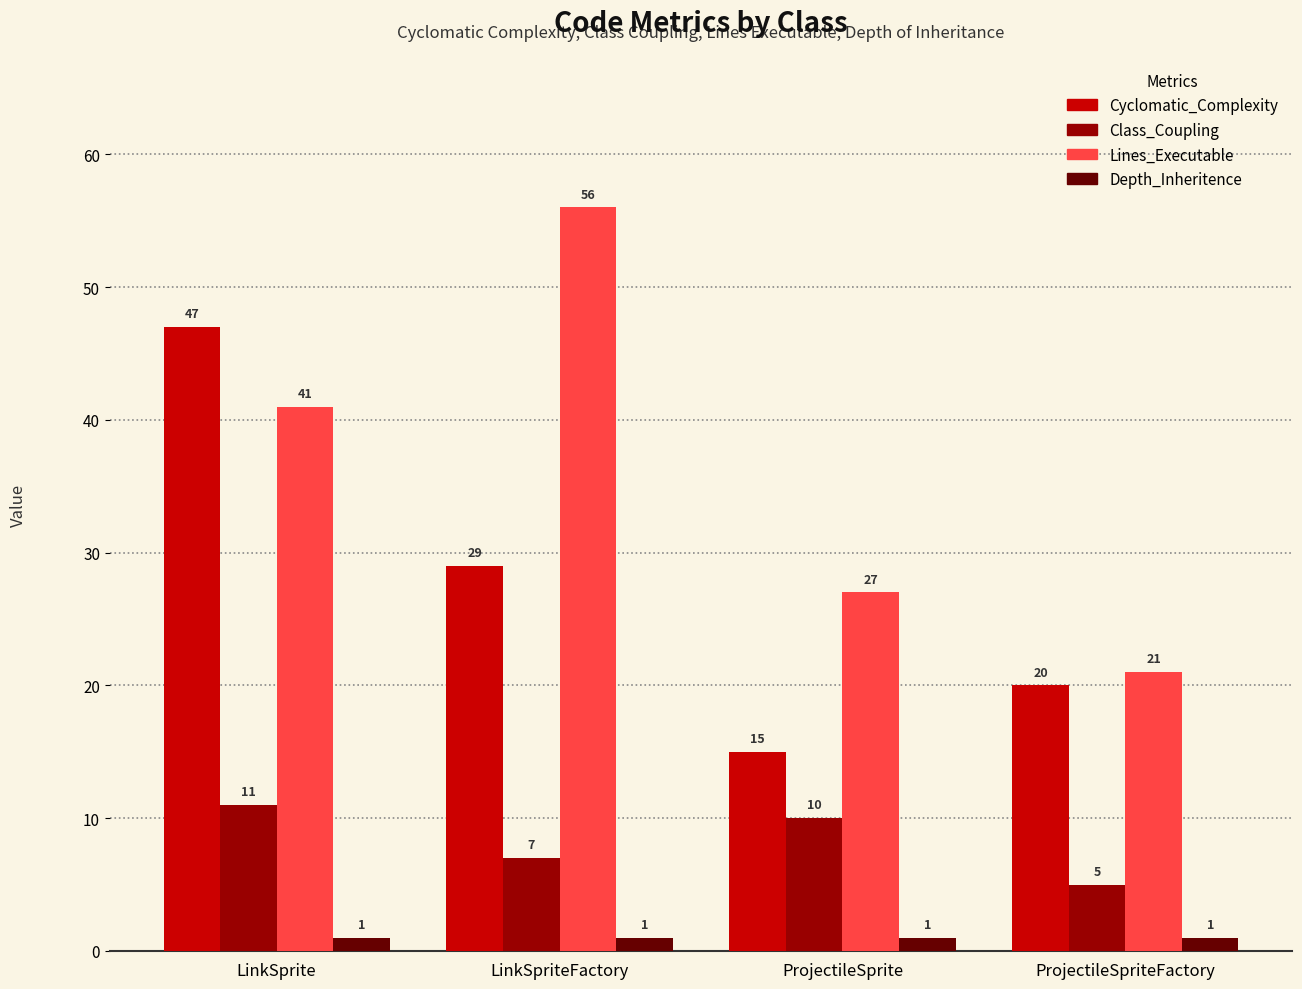

What are all the series names shown in the legend?

Cyclomatic_Complexity, Class_Coupling, Lines_Executable, Depth_Inheritence